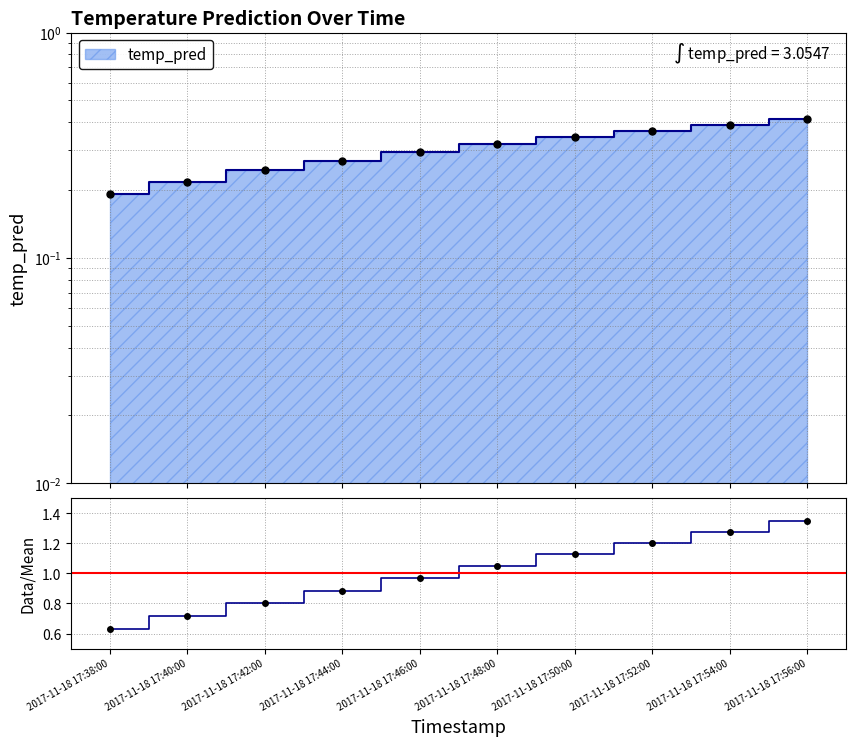

Which has a higher value, 2017-11-18 17:52:00 or 2017-11-18 17:42:00?

2017-11-18 17:52:00